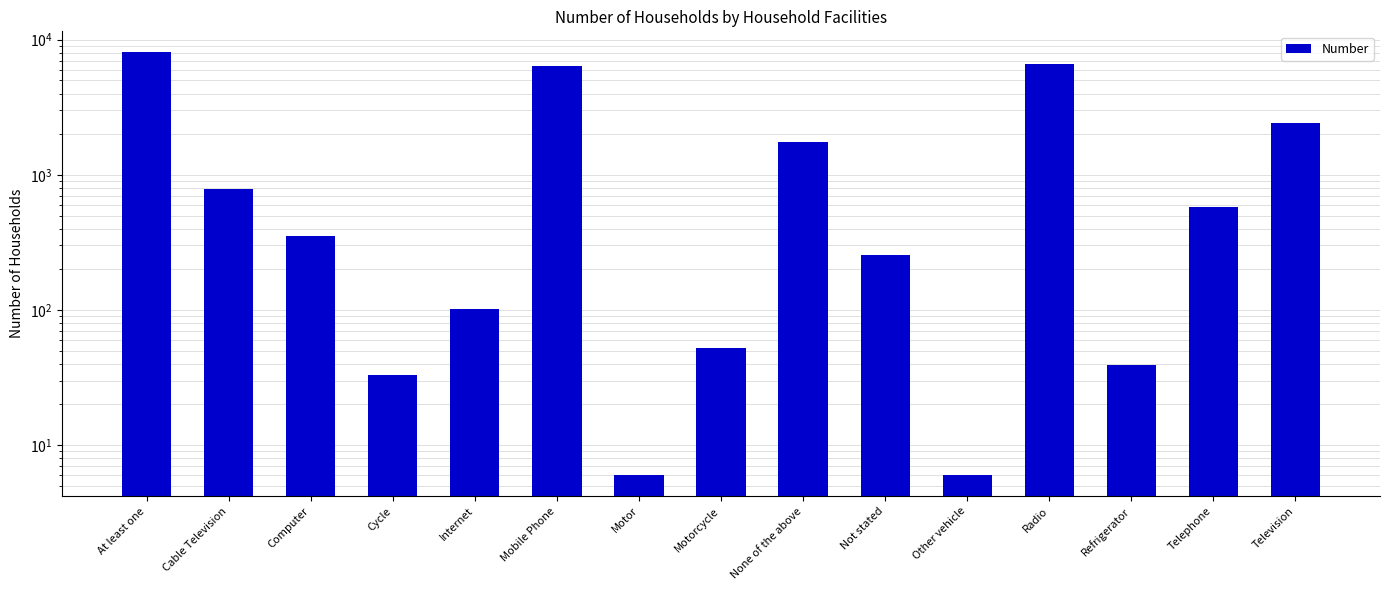

How many bars are there in total?

15